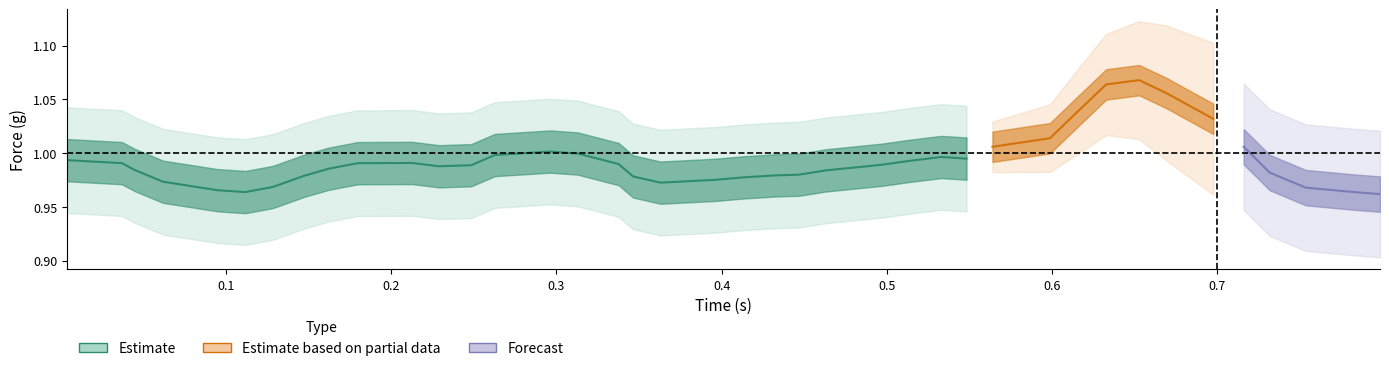

True or false: time has more than 2 interior local peaks.

False